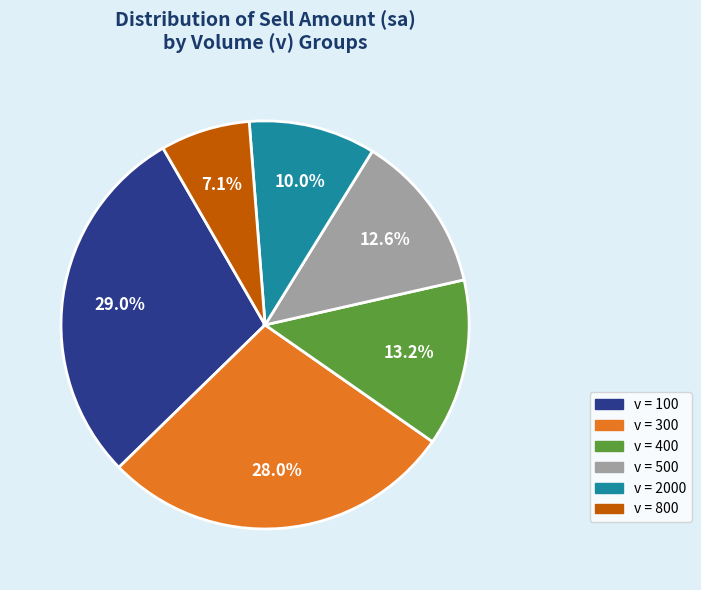

What is the largest slice in the pie chart?

v = 100